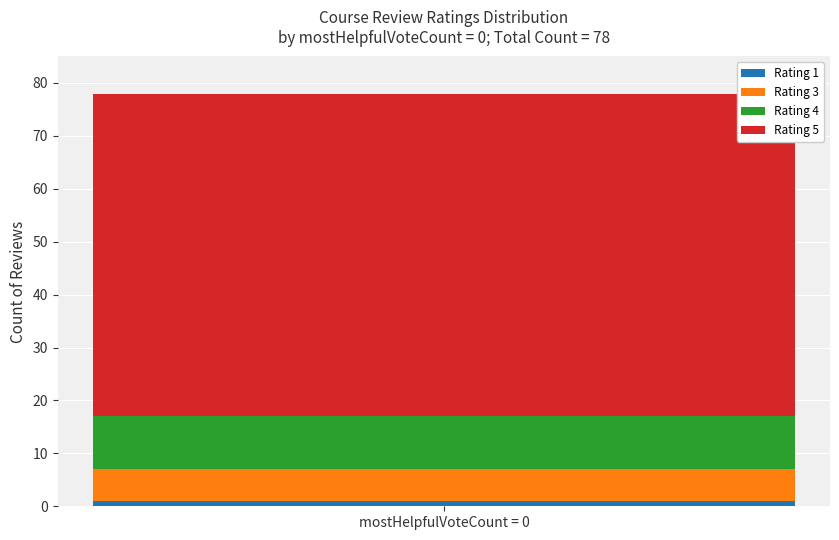

Are the bars horizontal?

No